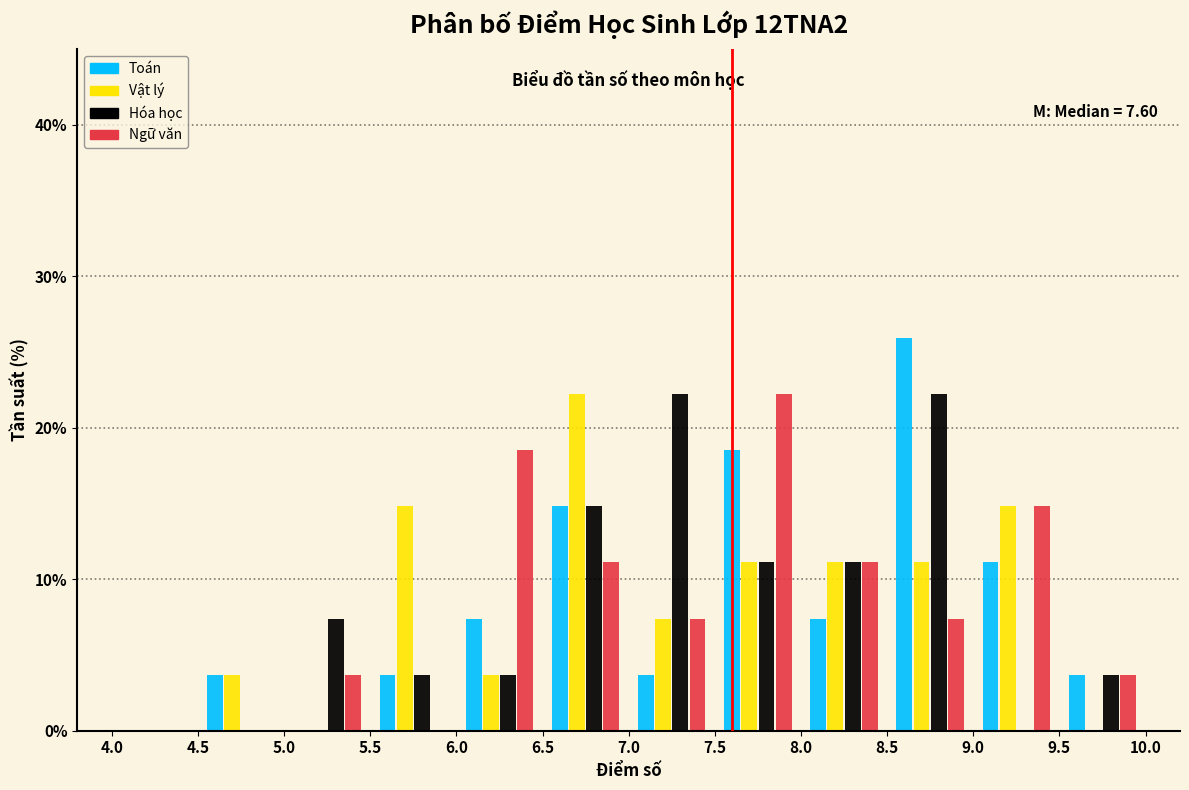

In the Vật lý series, which range on the x-axis has the tallest bar?

6.5 to 7.0